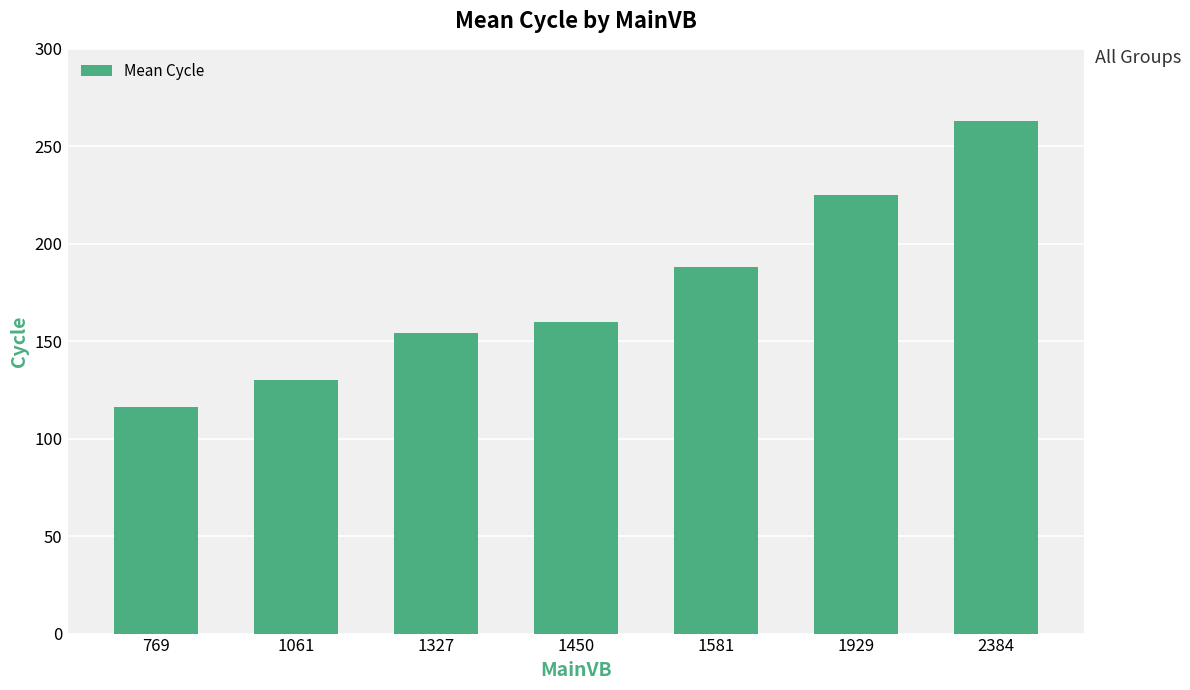

What is the sum of the values at 769 and 1061?

246